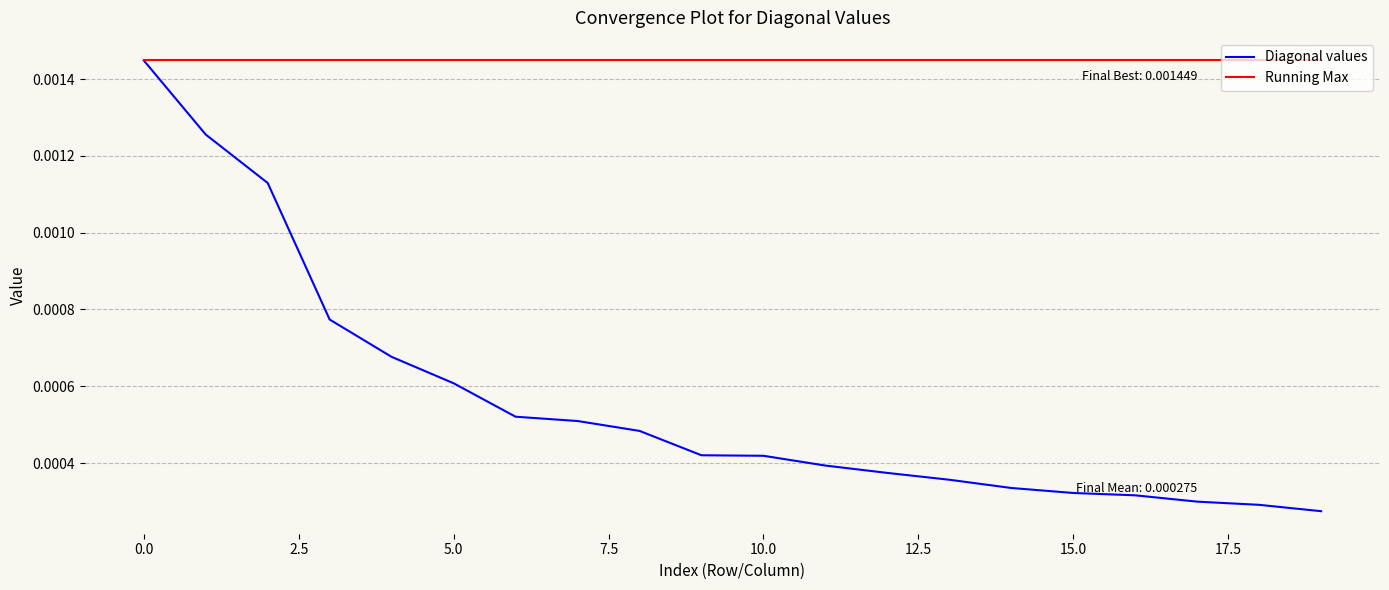

Count the number of categories in the chart.

20